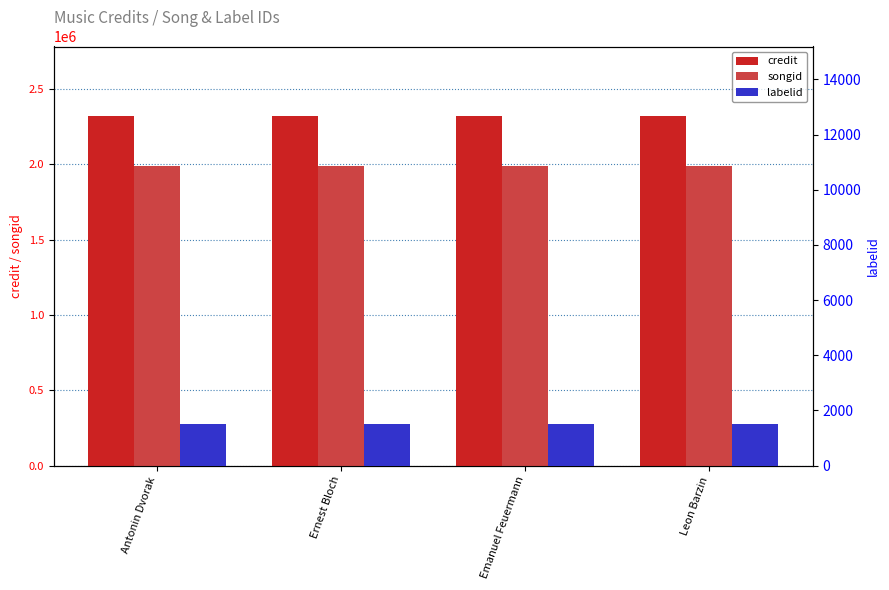

Which series has the widest spread of values?

credit